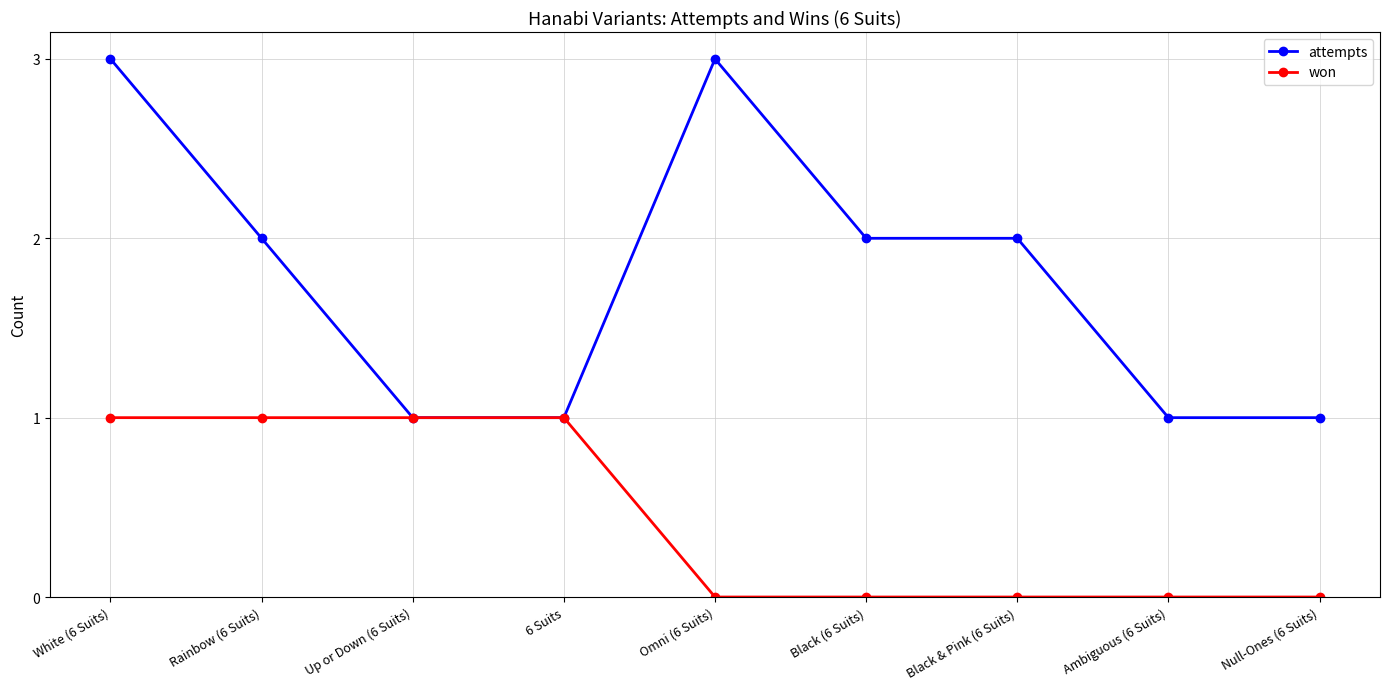

Rank the series at Black & Pink (6 Suits) from lowest to highest value.

won, attempts